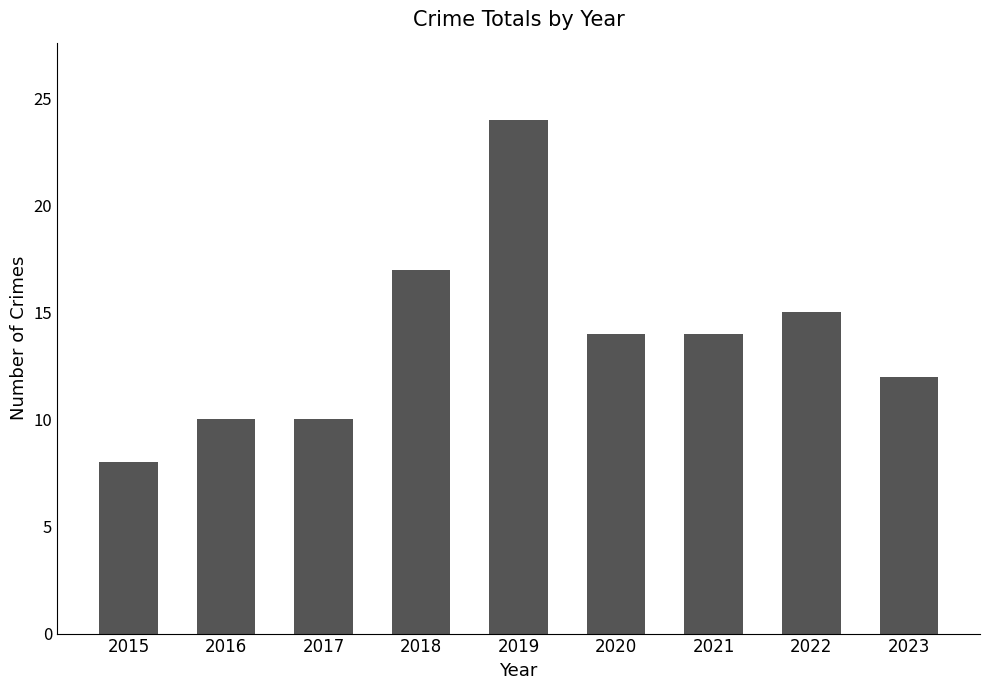

Which has a higher value, 2019 or 2022?

2019